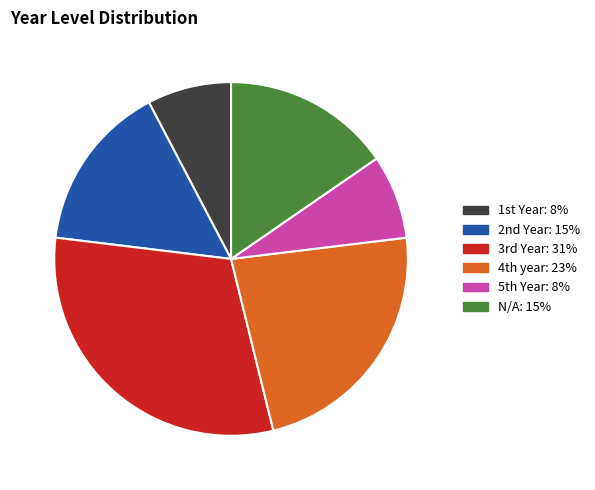

Which slice is the largest?

3rd Year